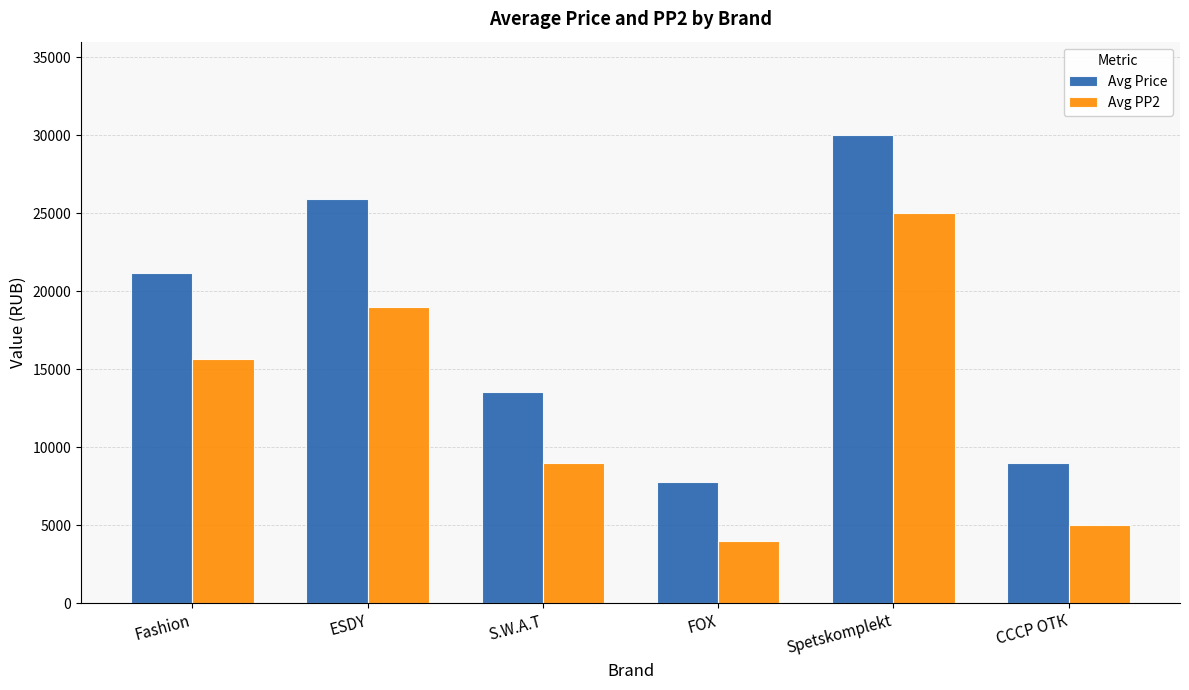

What is the label of the 2nd bar from the right?

Spetskomplekt